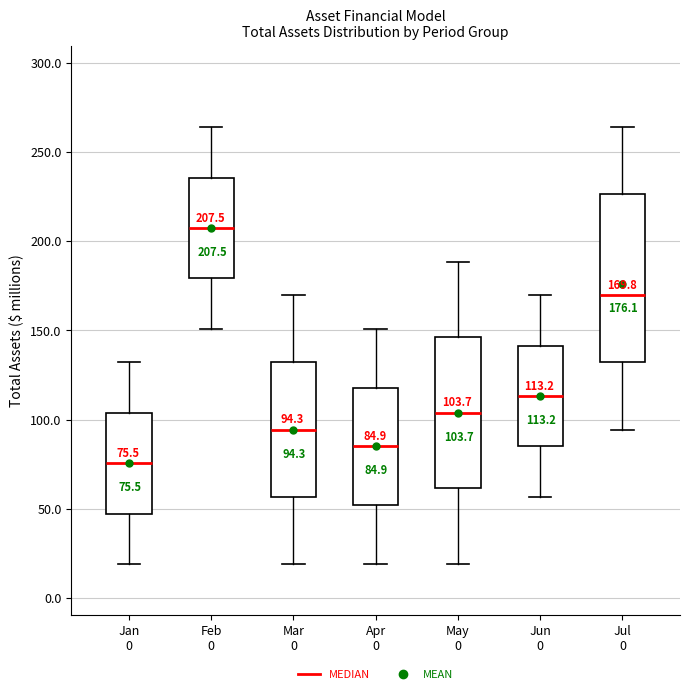

Which box is the tallest, from its lower edge to its upper edge?

Jul 0